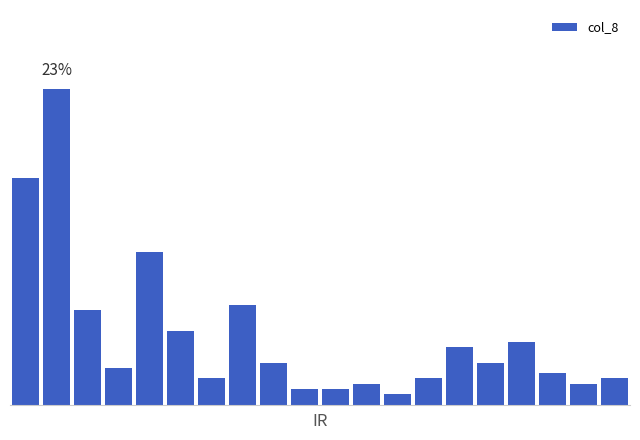

What is the average value?

5.0